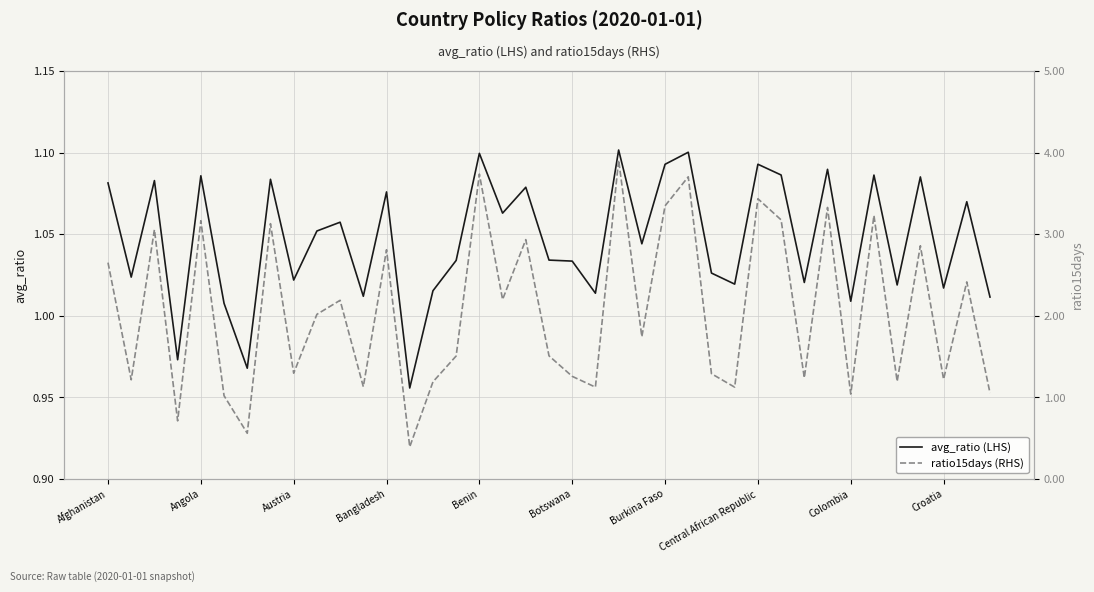

What is the total value across all series at 10?

3.2